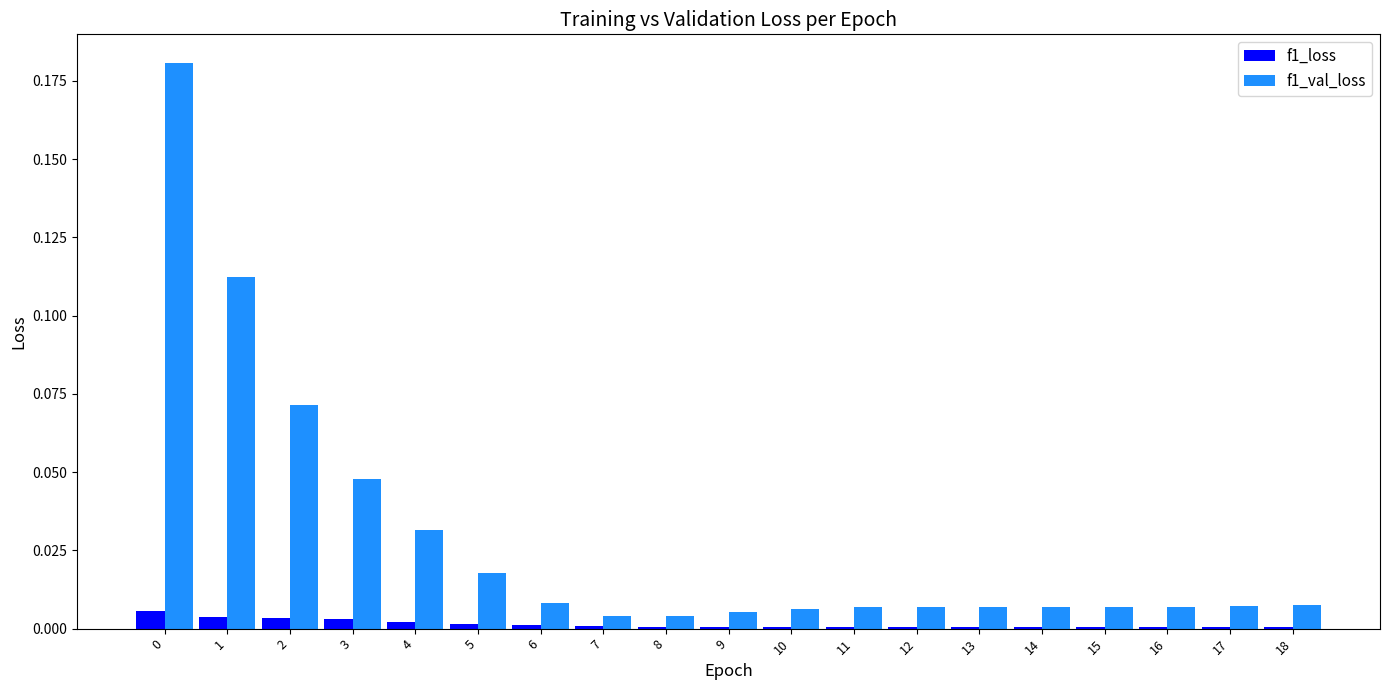

The value of f1_loss at 15 is 0.0. True or false?

True